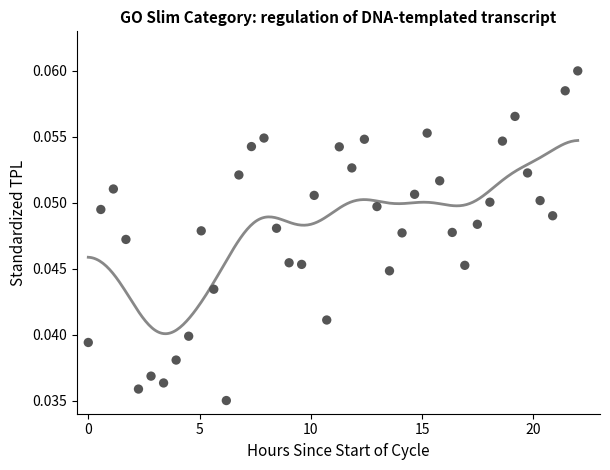

What is the range of X values (max minus min)?

22.0